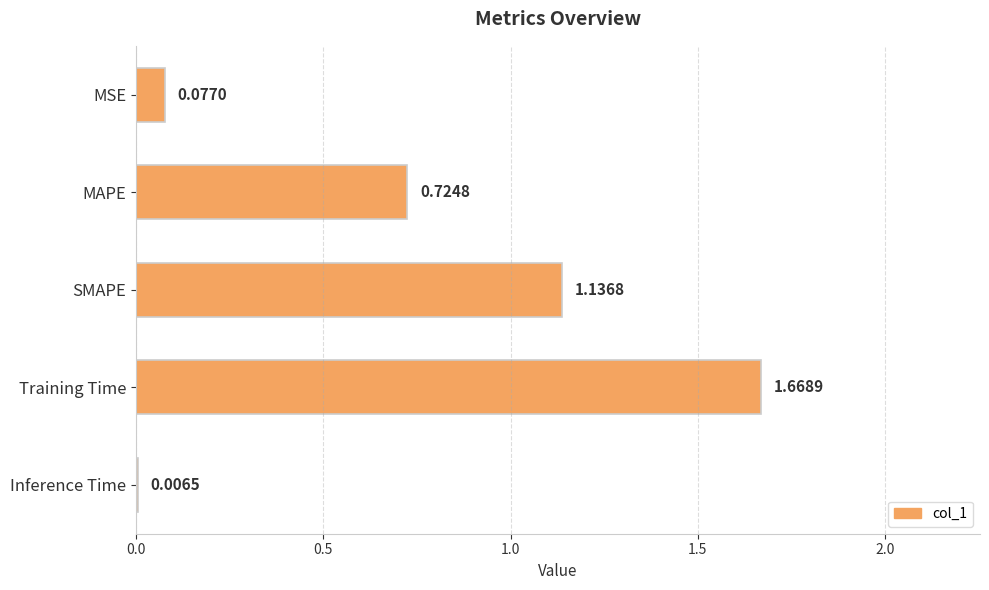

At which category does the chart reach its peak across all series?

Training Time